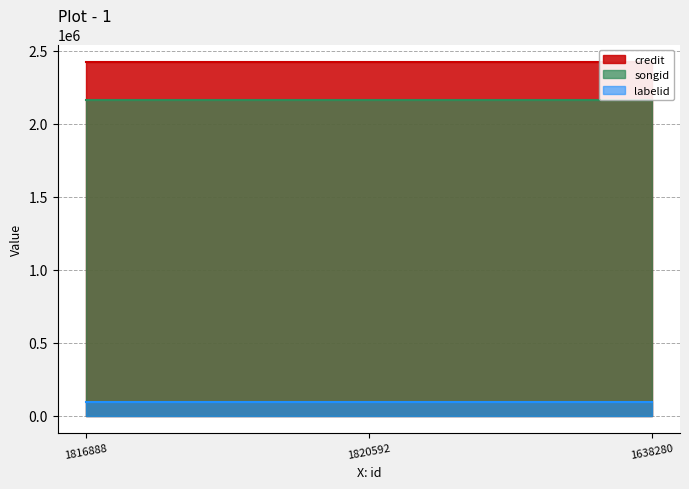

Which series changed the most between 1816888 and 1638280?

credit